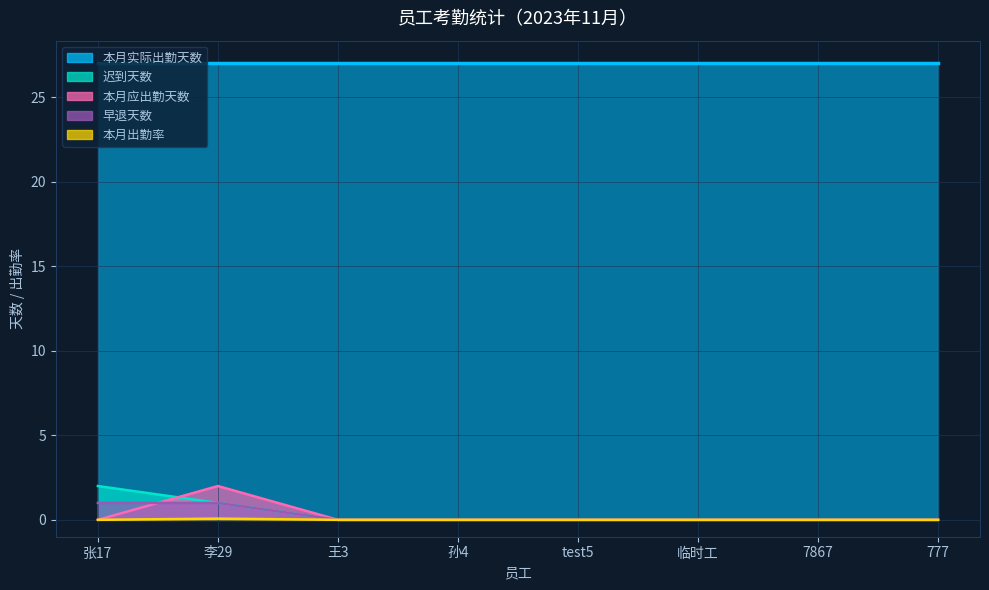

Count the 早退天数 values in the range 0 to 1.

8